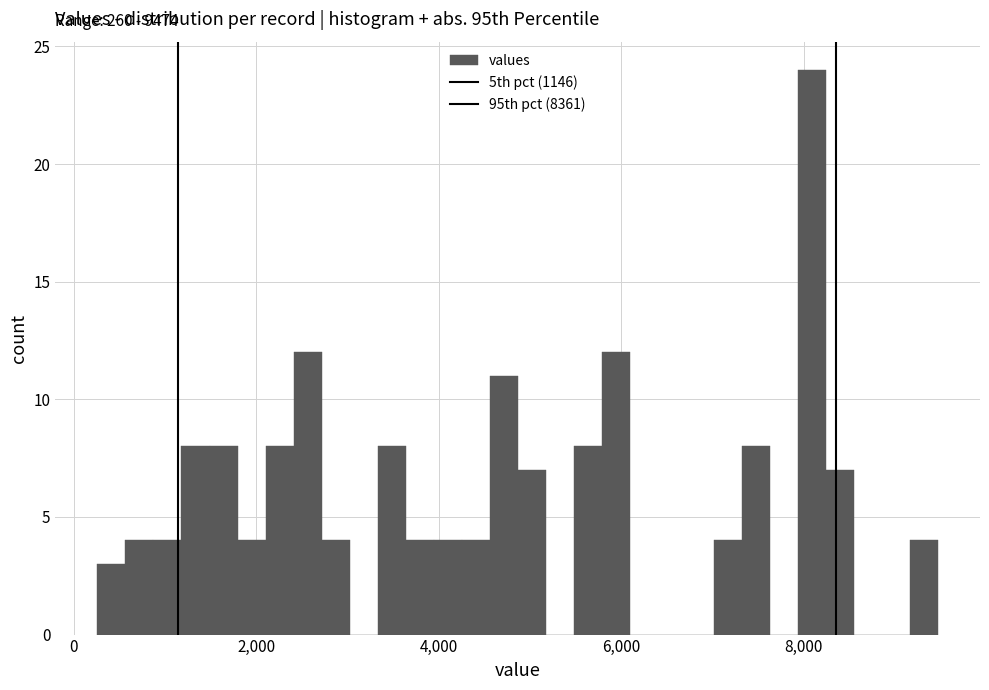

Read against the x-axis, roughly where is the centre of the tallest bar?

8000